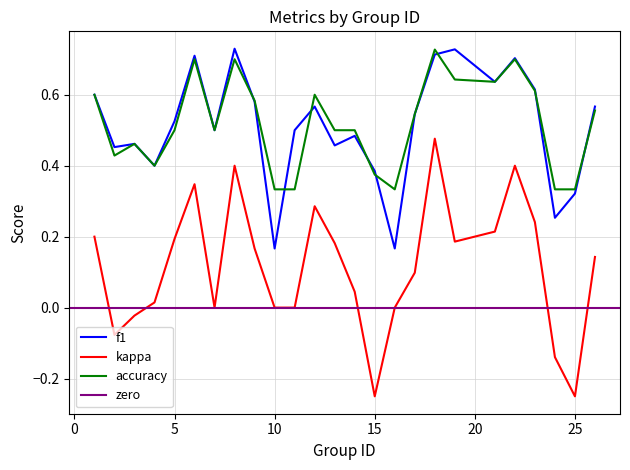

What is the maximum value for f1?

0.7